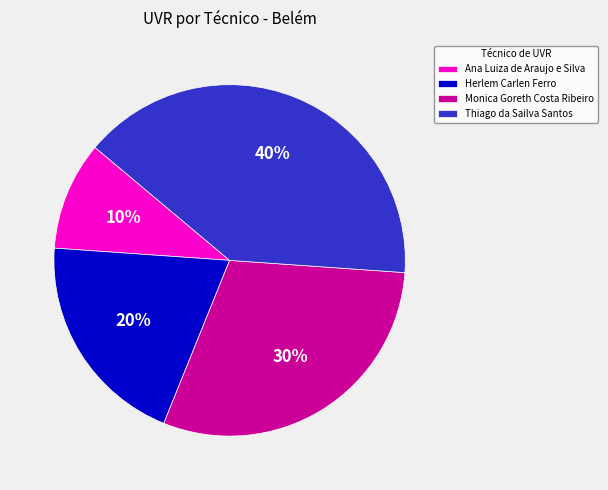

To the nearest percent, what is the combined percentage of Monica Goreth Costa Ribeiro and Ana Luiza de Araujo e Silva?

40%